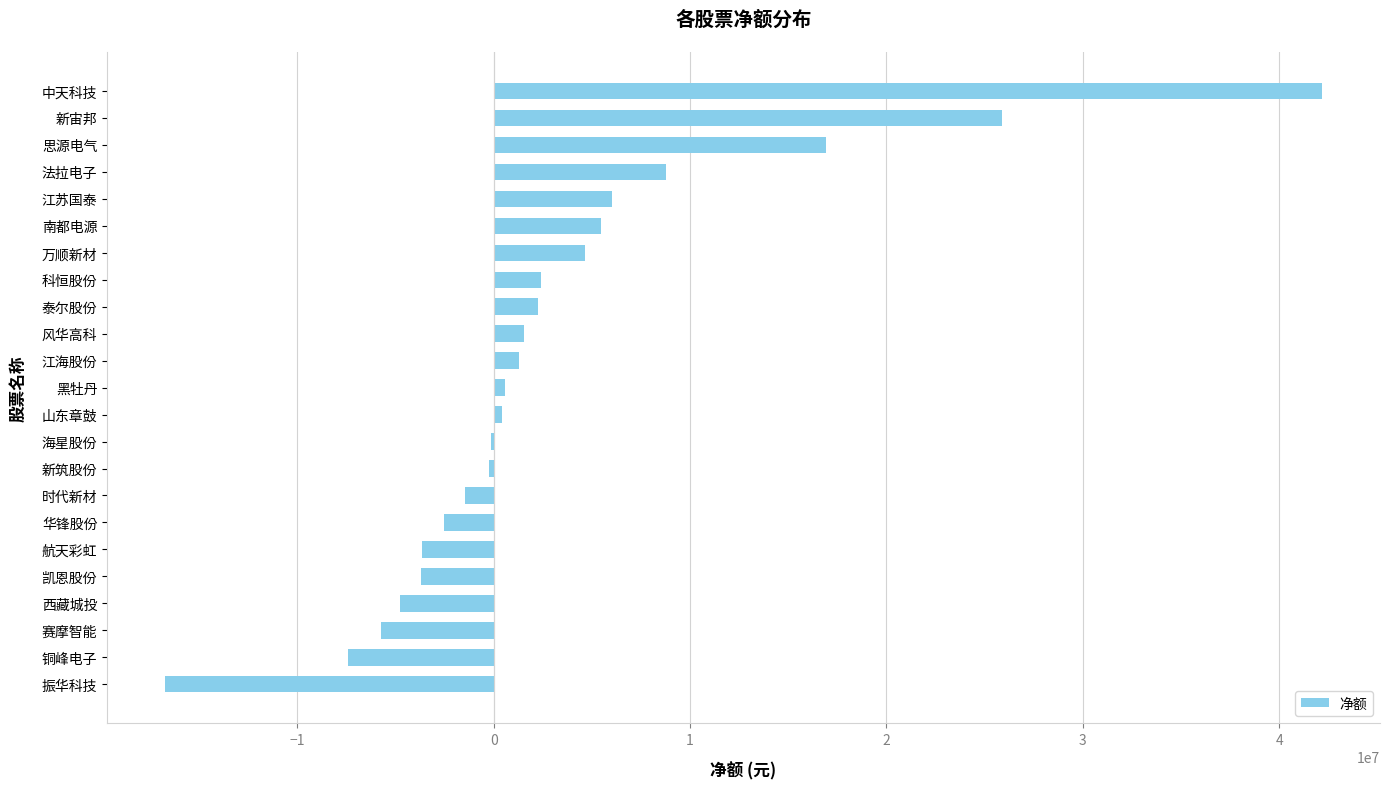

What is the sum of the values at 铜峰电子 and 思源电气?

9532200